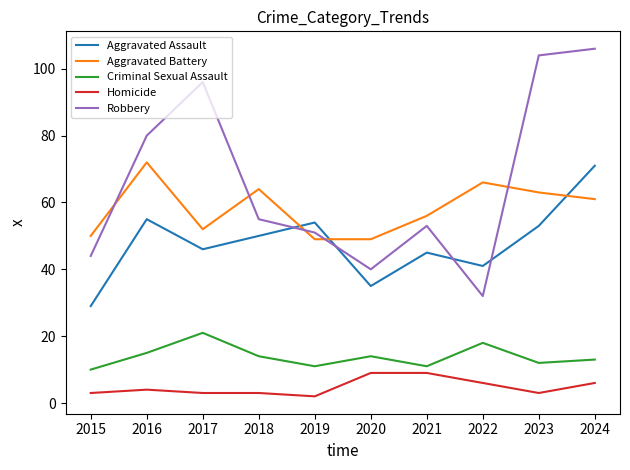

Which series changed the most between 2019 and 2024?

Robbery